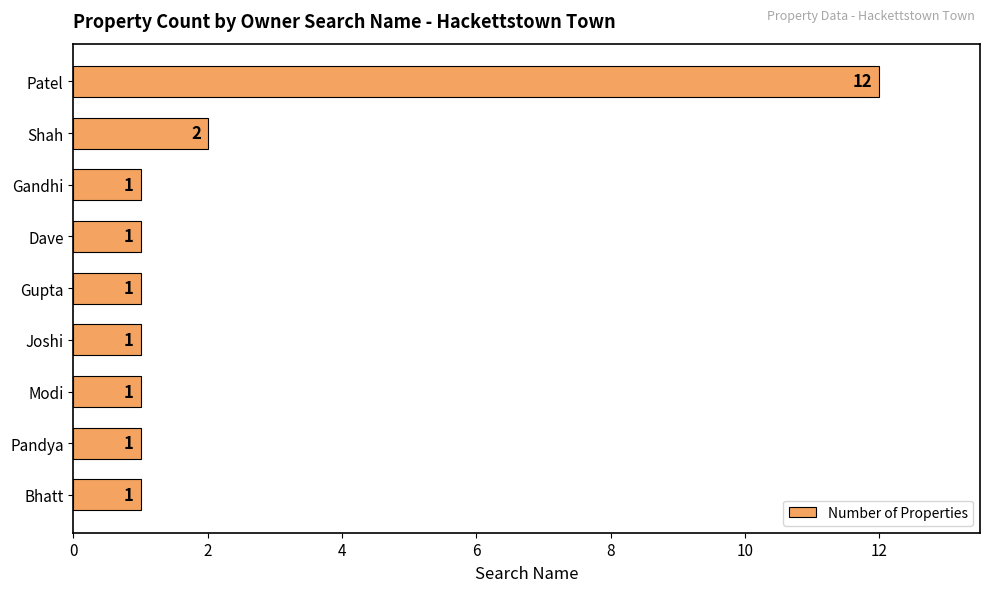

Read the value at Patel.

12